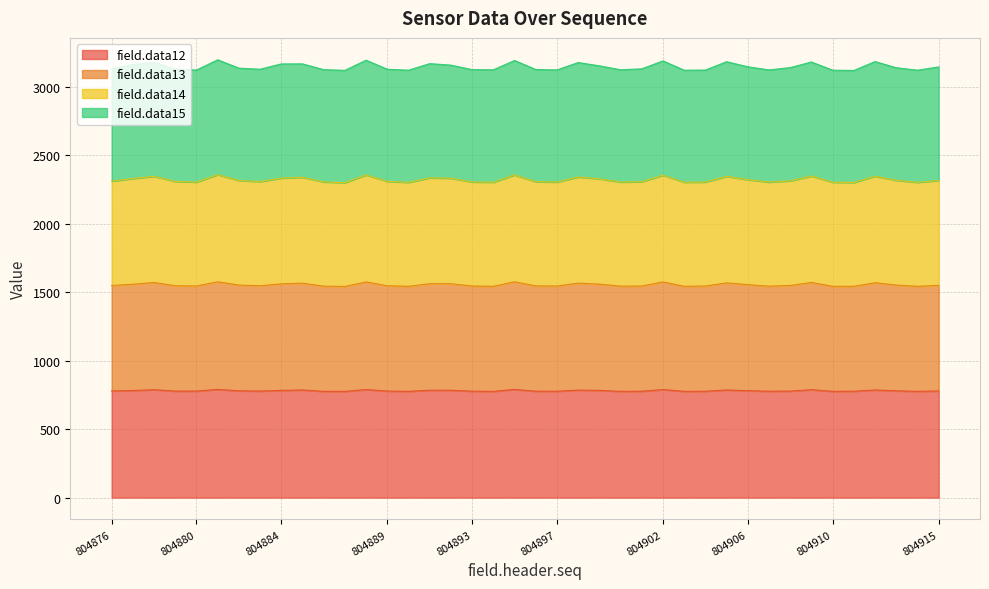

What is the lowest value of the field.data12 series?

776